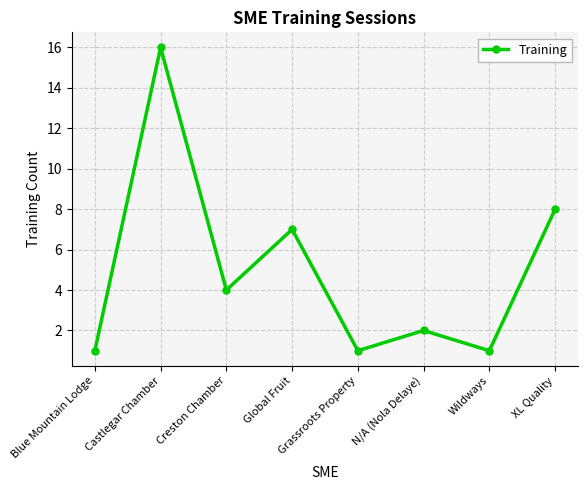

Read the value at Blue Mountain Lodge.

1